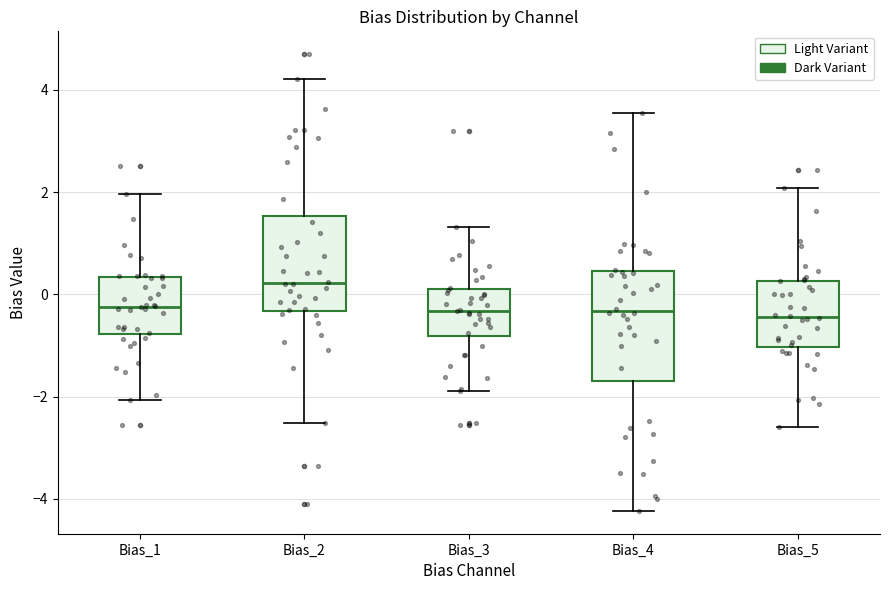

Reading left to right, read every box against the y-axis: the position of its median line, the range the box covers, and the ends of its whiskers. The values are not printed on the chart, so give them approximately, as read against the axis.

Bias_1: median -0.2, box -0.8 to 0.4, whiskers -2.0 to 2.0
Bias_2: median 0.2, box -0.4 to 1.6, whiskers -2.6 to 4.2
Bias_3: median -0.4, box -0.8 to 0.0, whiskers -1.8 to 1.4
Bias_4: median -0.4, box -1.8 to 0.4, whiskers -4.2 to 3.6
Bias_5: median -0.4, box -1.0 to 0.2, whiskers -2.6 to 2.0